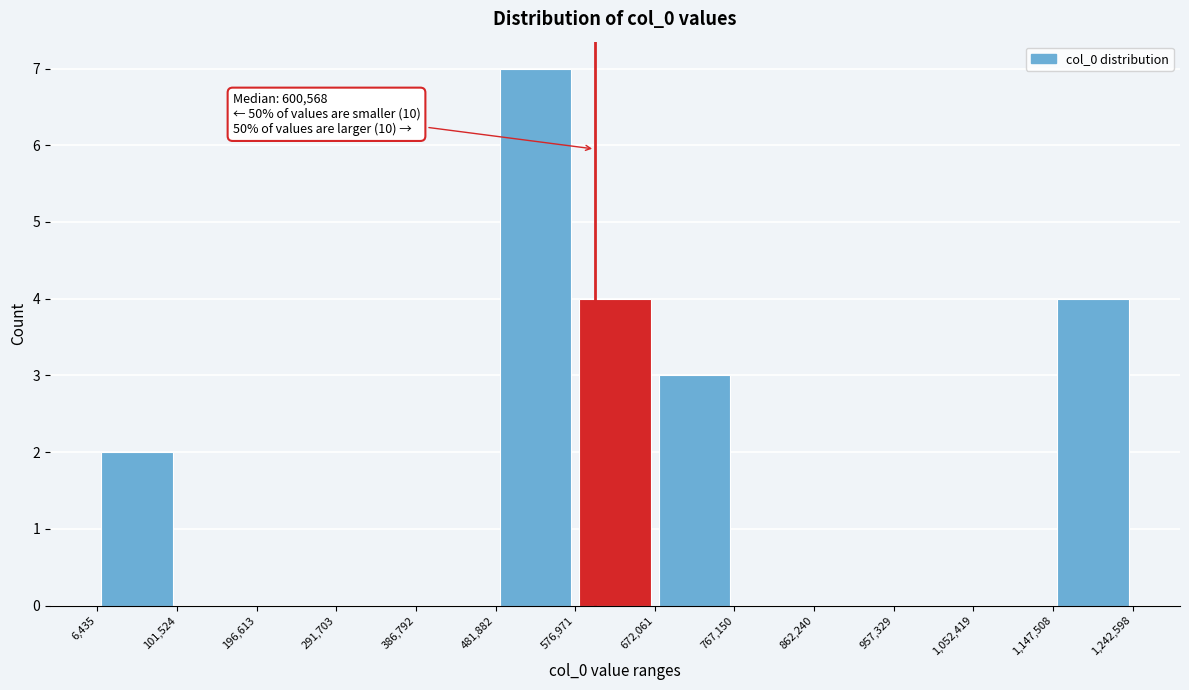

Which range on the x-axis has the tallest bar?

481,882 to 576,971